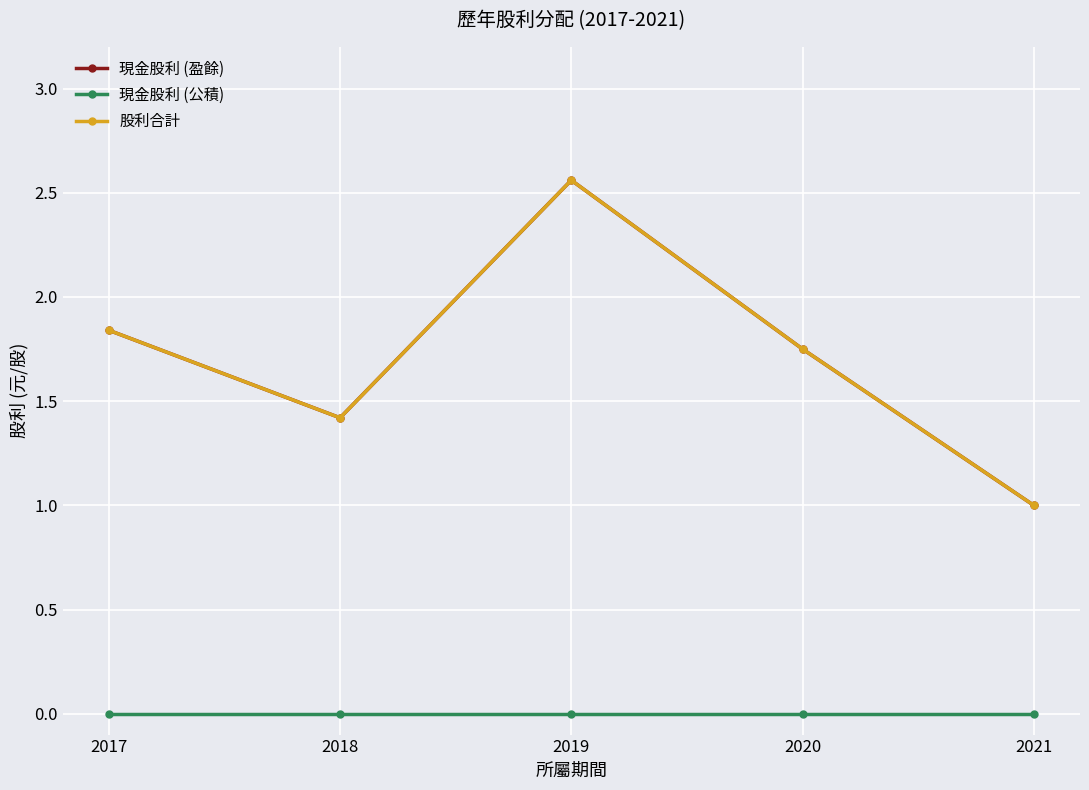

What is the value of the 股利合計 point at the 1st from the left?

1.8